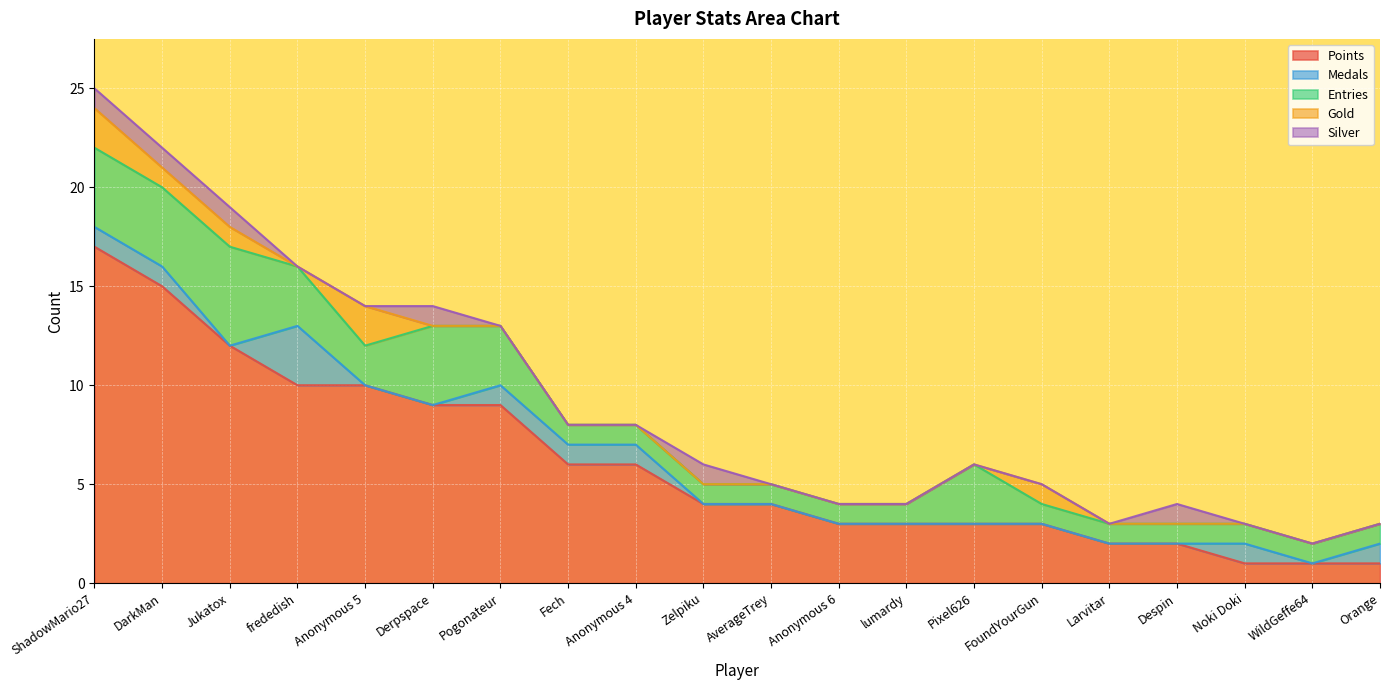

Is it true that Medals equals 0 at Derpspace?

True